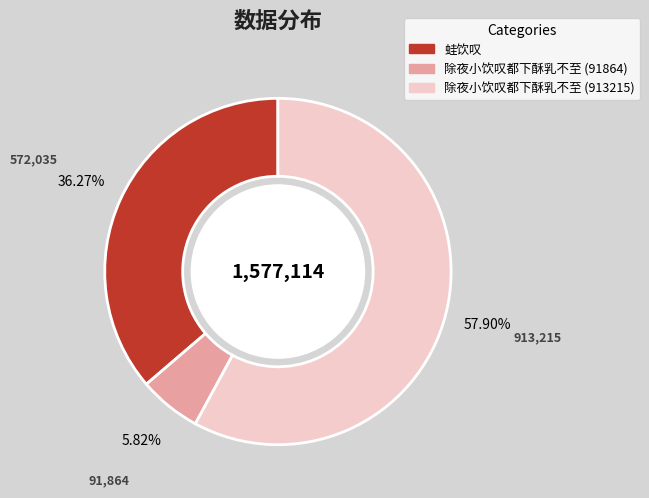

Approximately how many times larger is the value at 除夜小饮叹都下酥乳不至 (913215) compared to 蛙饮叹?

1.6